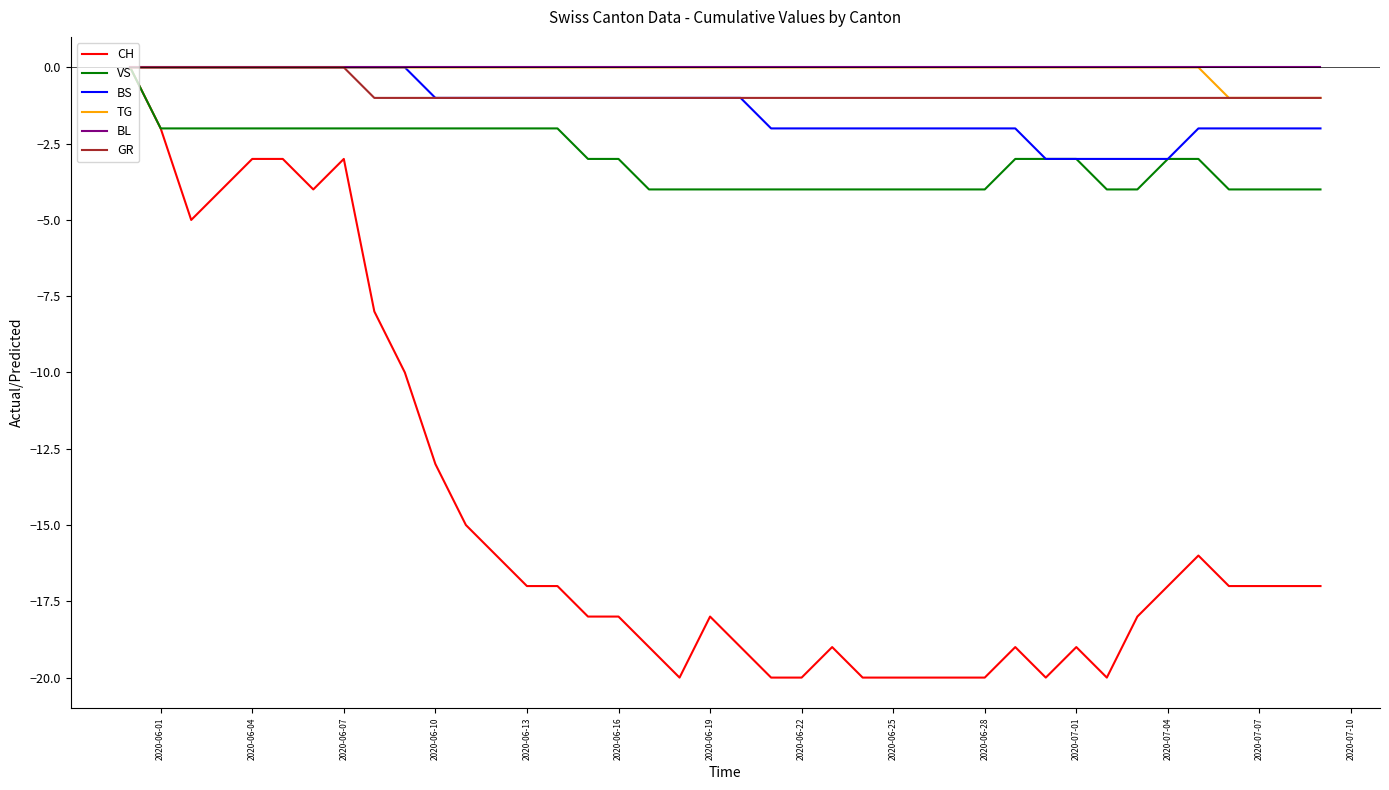

Which series has the widest spread of values?

CH